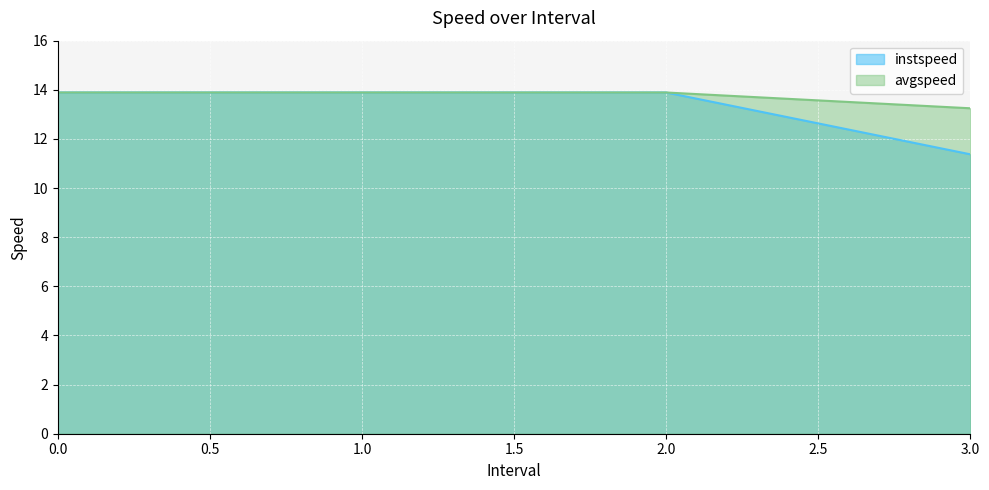

Which label corresponds to the smallest value in the chart?

3.0